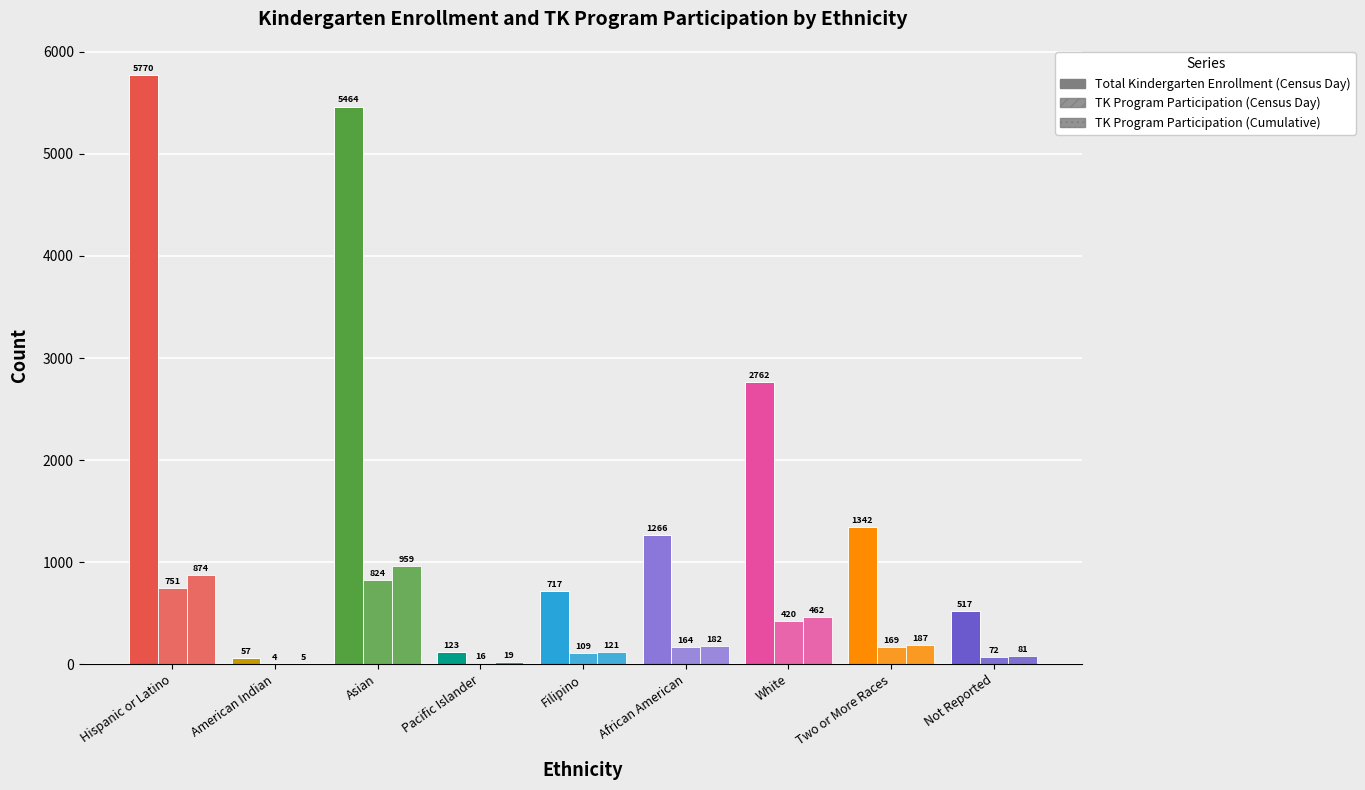

At Filipino, list the series in order from largest to smallest.

Total Kindergarten Enrollment (Census Day), TK Program Participation (Cumulative), TK Program Participation (Census Day)